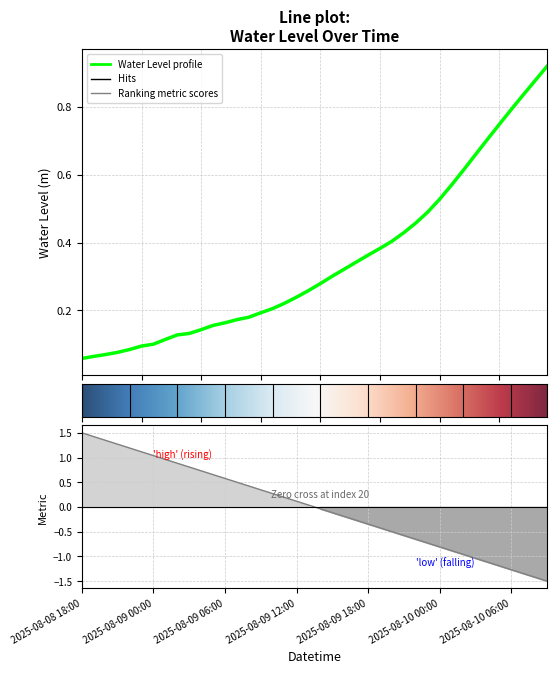

Which has a higher value, 2025-08-09 20:00 or 2025-08-08 19:00?

2025-08-09 20:00